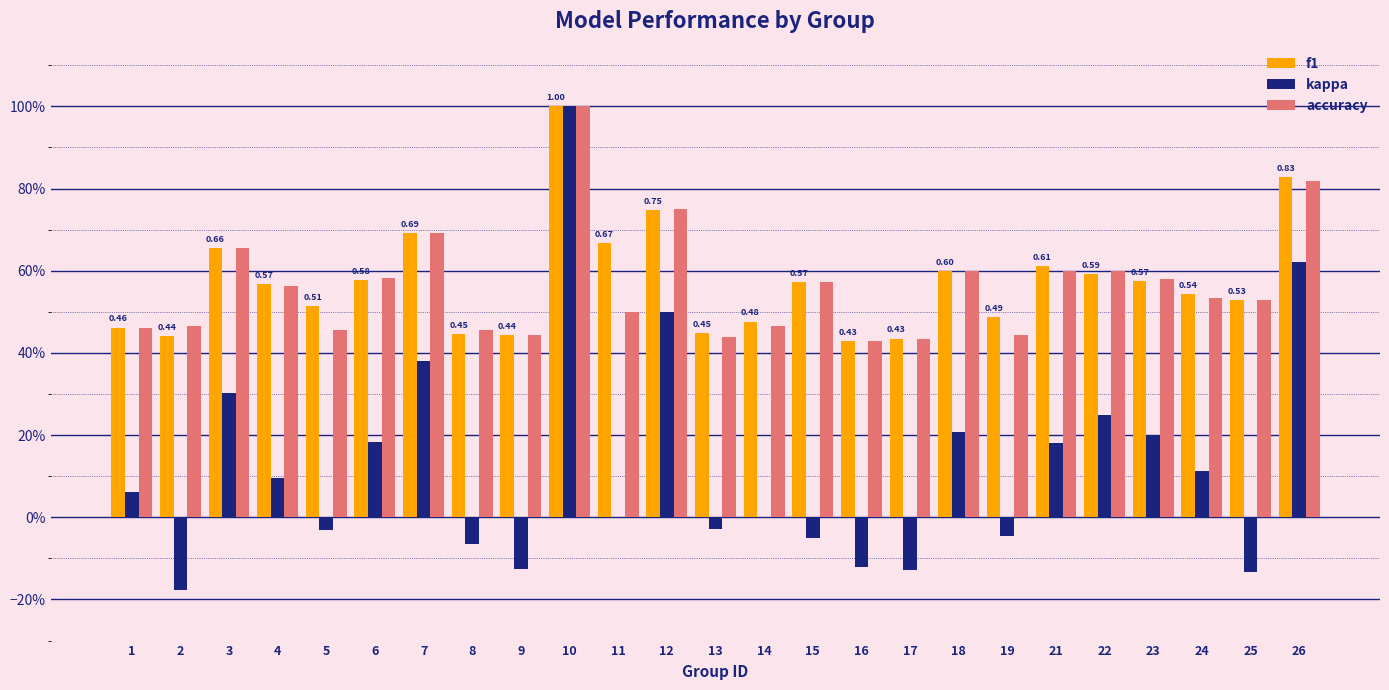

What is the value of the f1 bar at the 17th from the left?

0.4